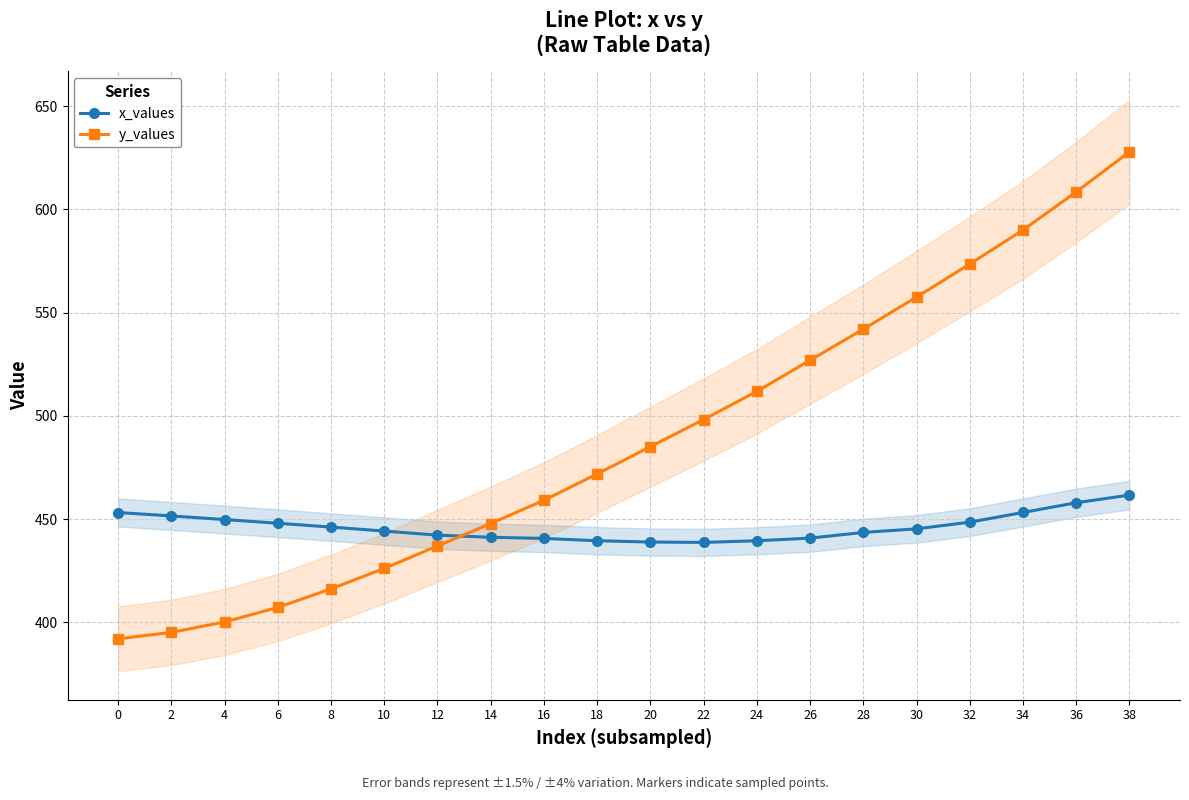

The value of x_values at 22 is 438.8. True or false?

True